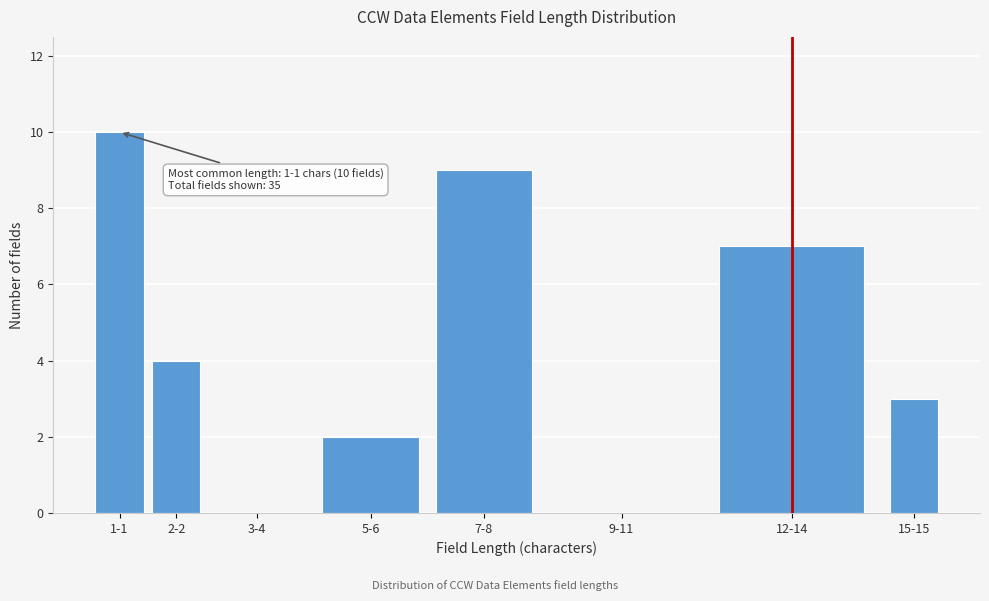

Reading left to right, list all the values displayed in this chart.

1-1=10	2-2=4	3-4=0	5-6=2	7-8=9	9-11=0	12-14=7	15-15=3